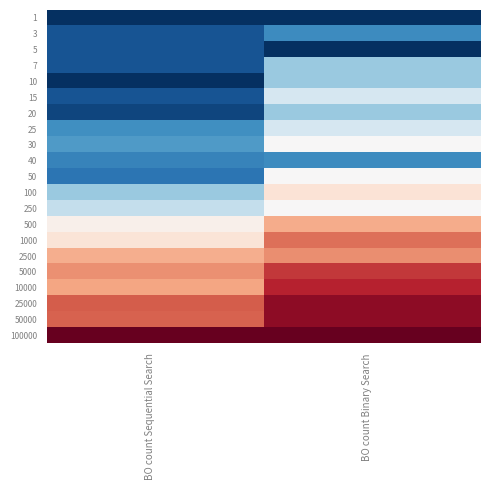

At how many categories does at least one series exceed 0?

2